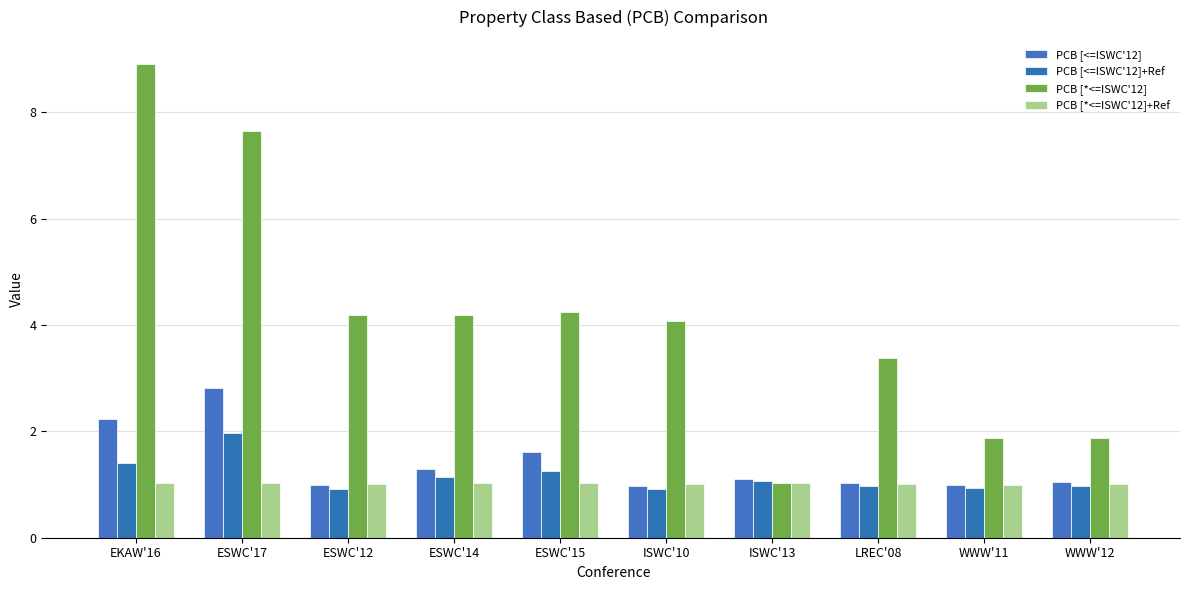

True or false: PCB [<=ISWC'12] has a value of 1.0 at WWW'11.

True